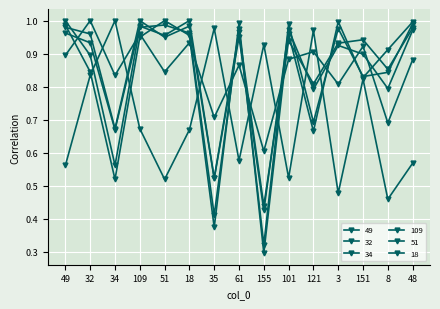

How many lines are shown in the chart?

6